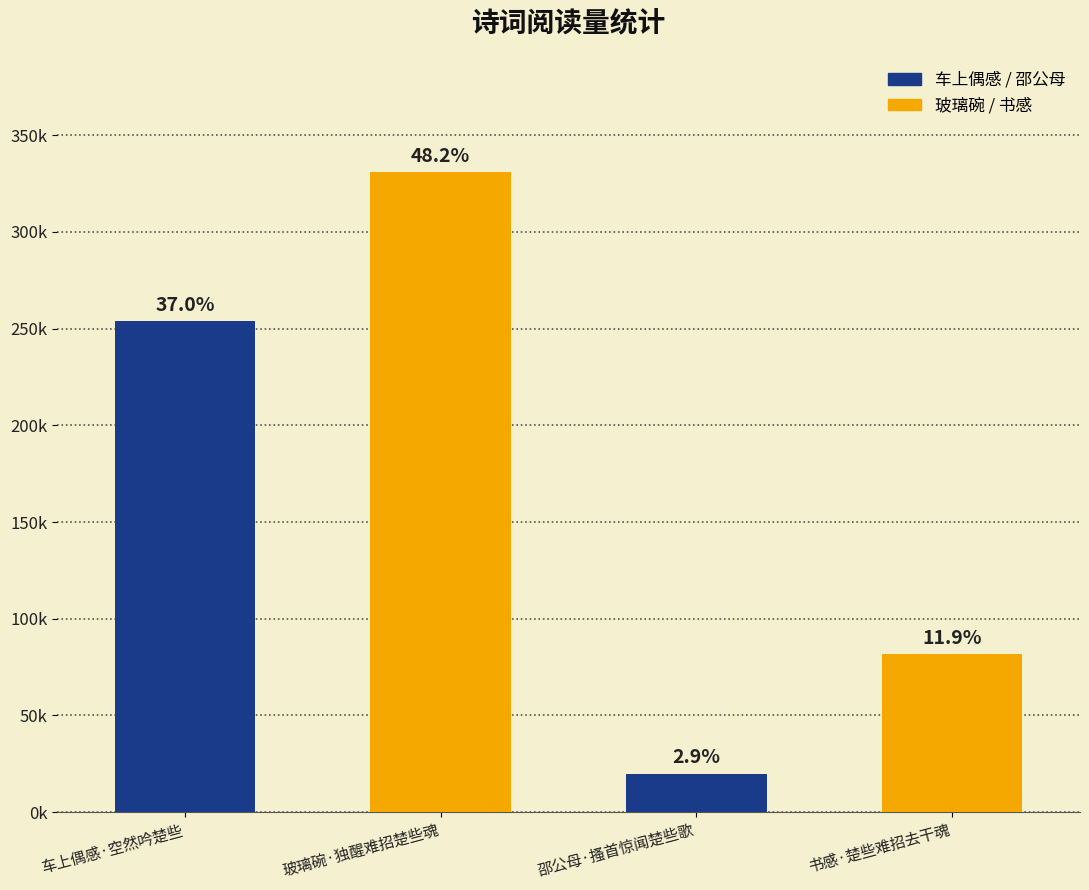

Does the chart contain any negative values?

No